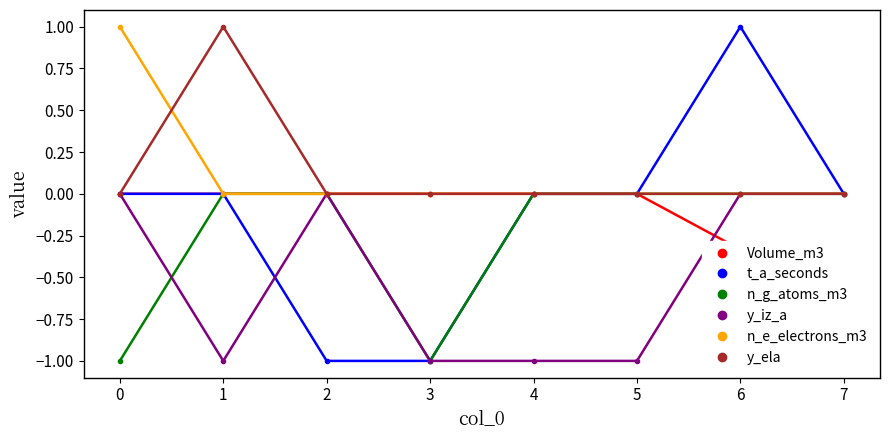

True or false: n_e_electrons_m3 and t_a_seconds intersect in this chart.

False